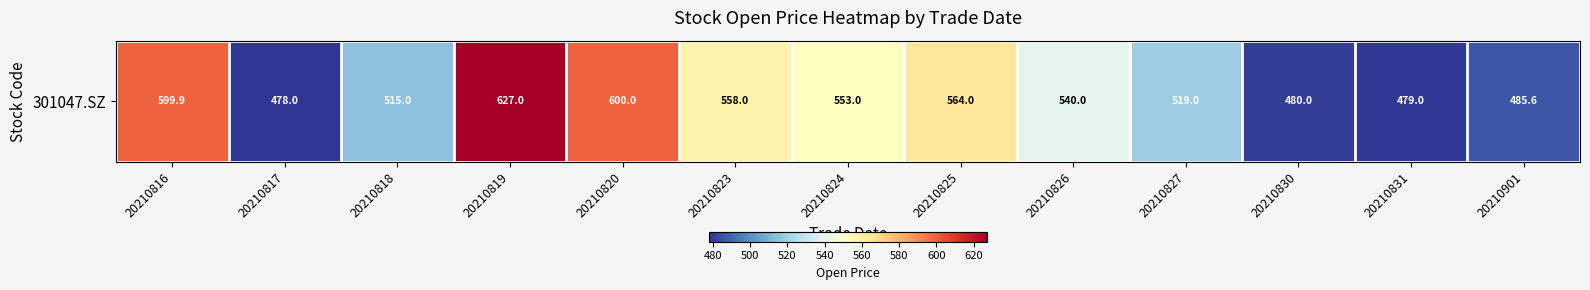

Reading left to right, what are all the values shown in this chart?

599.9	478.0	515.0	627.0	600.0	558.0	553.0	564.0	540.0	519.0	480.0	479.0	485.6